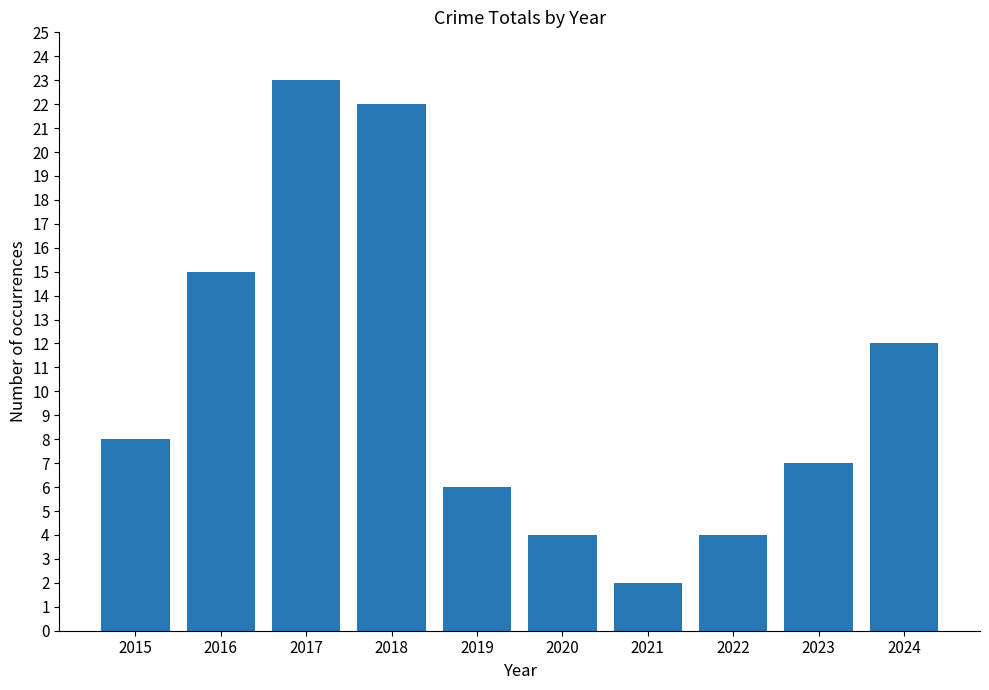

Does the chart contain stacked bars?

No